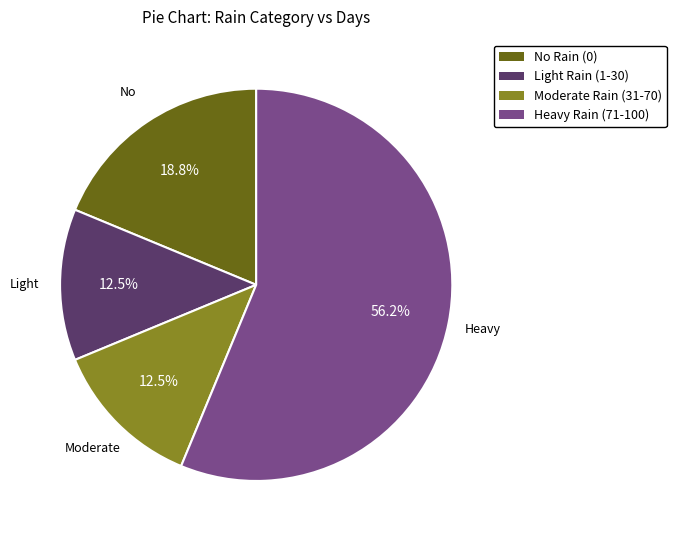

Is there a majority slice in this chart?

Yes